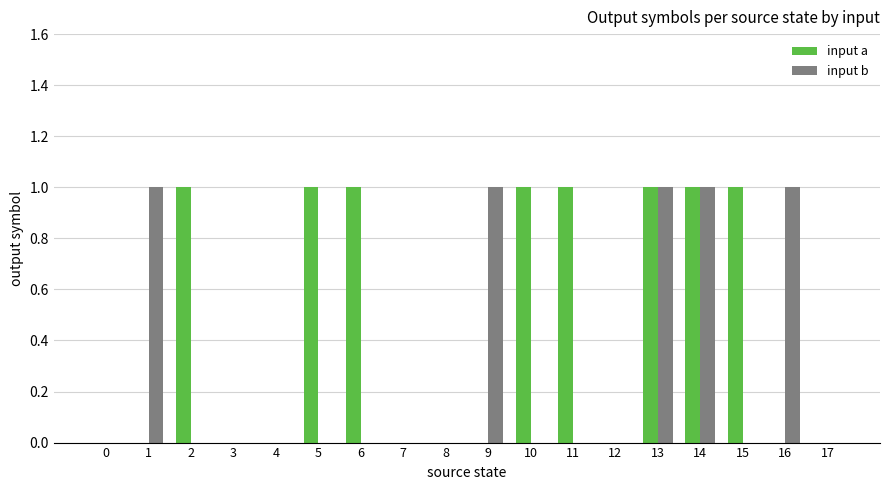

The value of input a at 1 is 0. True or false?

True